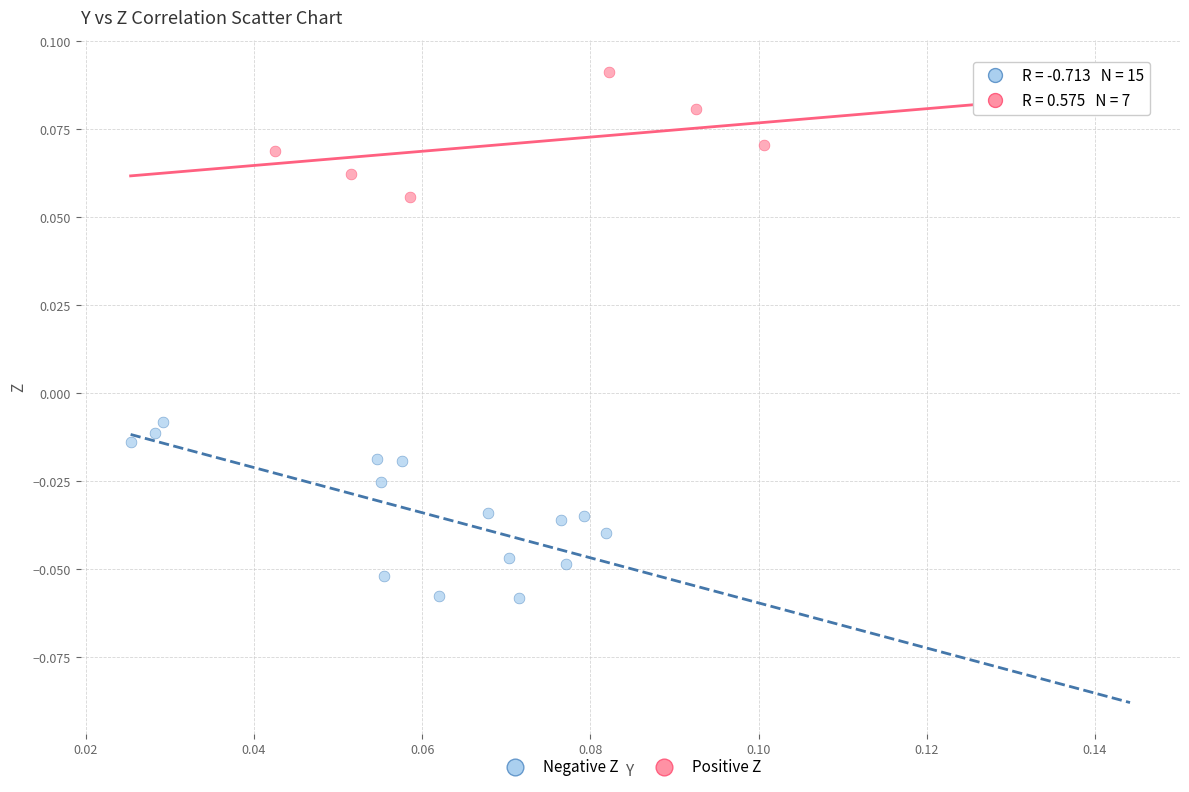

Which series contains the lowest Y value?

Negative Z